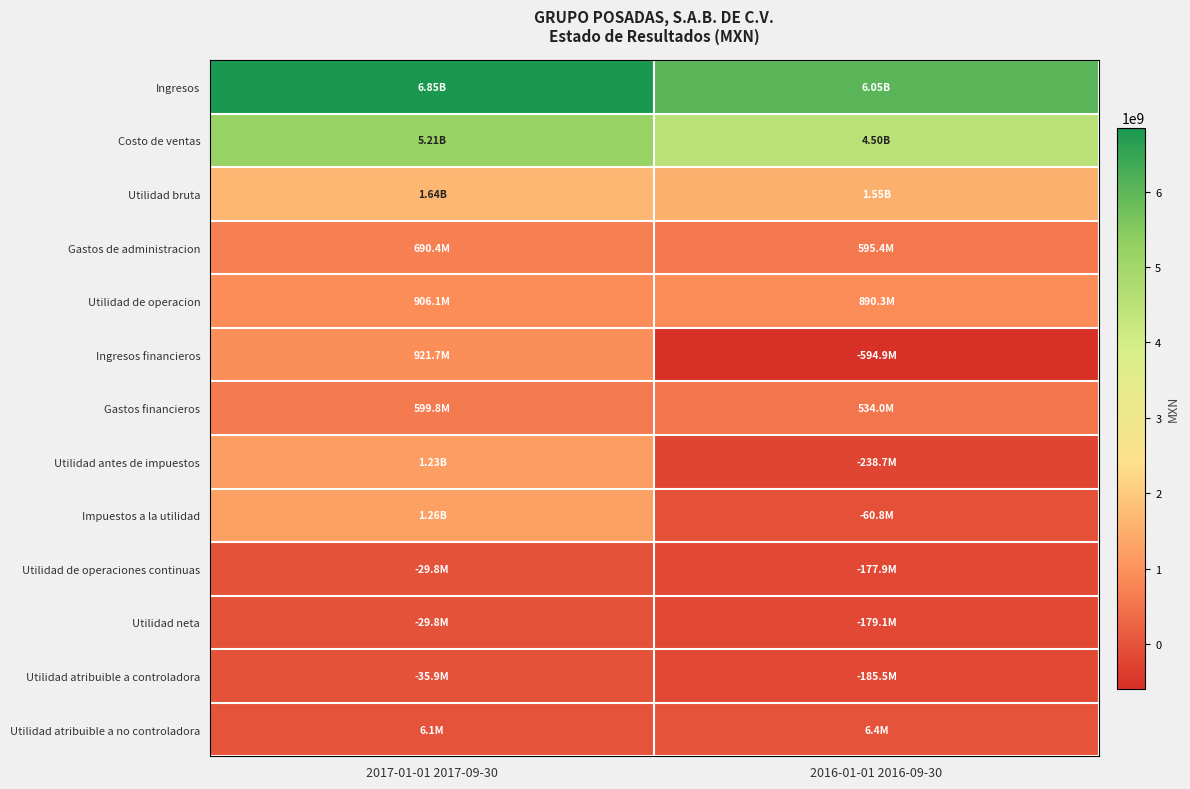

What is the total value across all series at 2016-01-01 2016-09-30?

12685557000